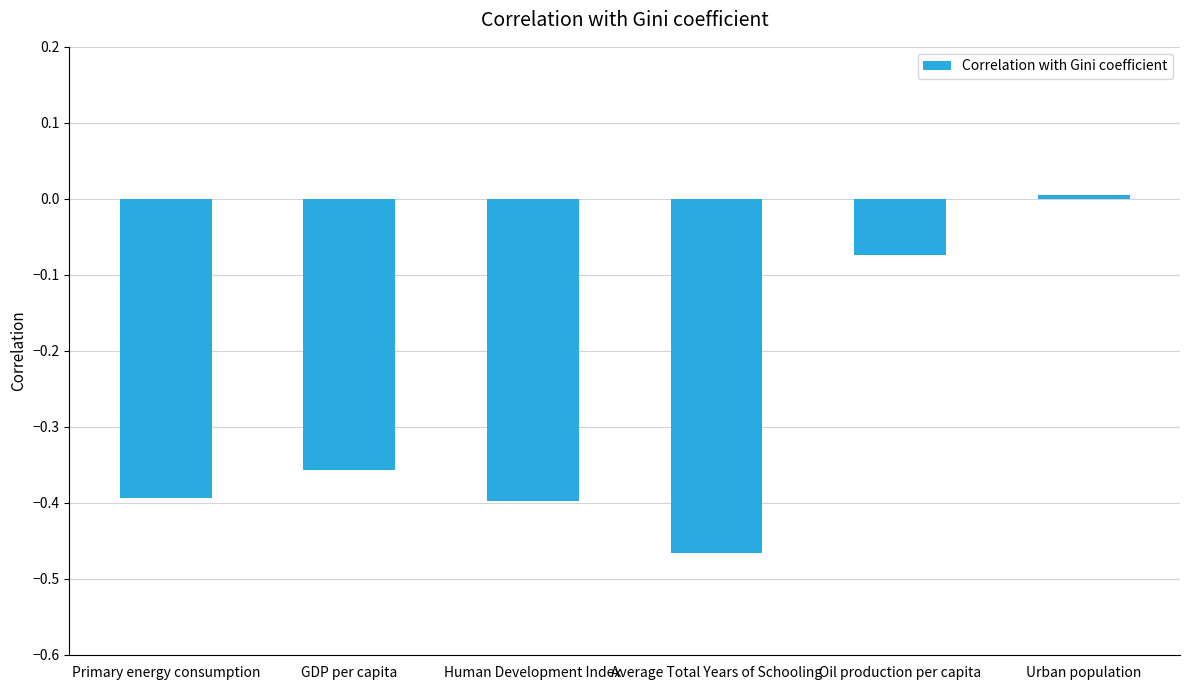

Which has a higher value, Oil production per capita or Urban population?

Urban population